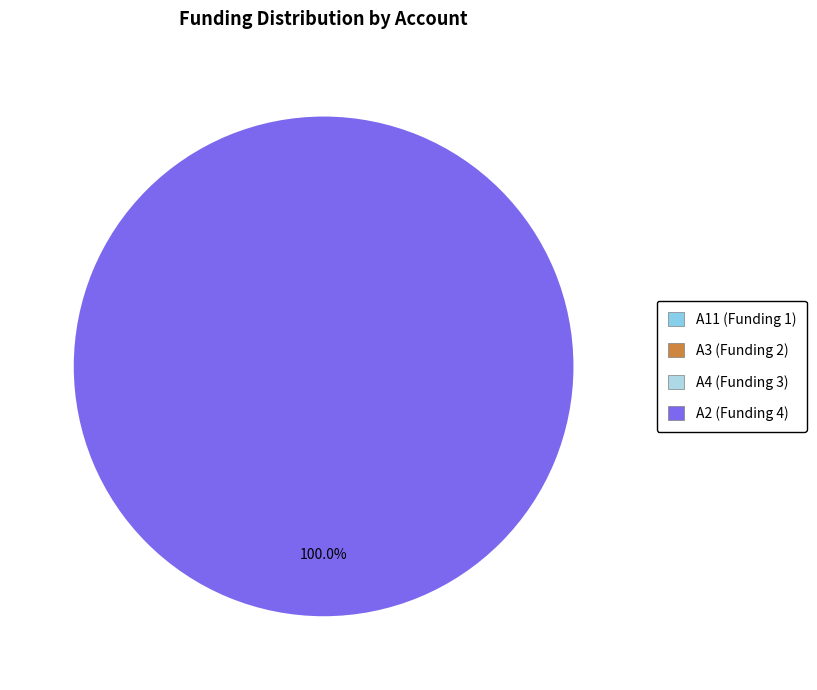

What is the largest slice in the pie chart?

A2 (4)